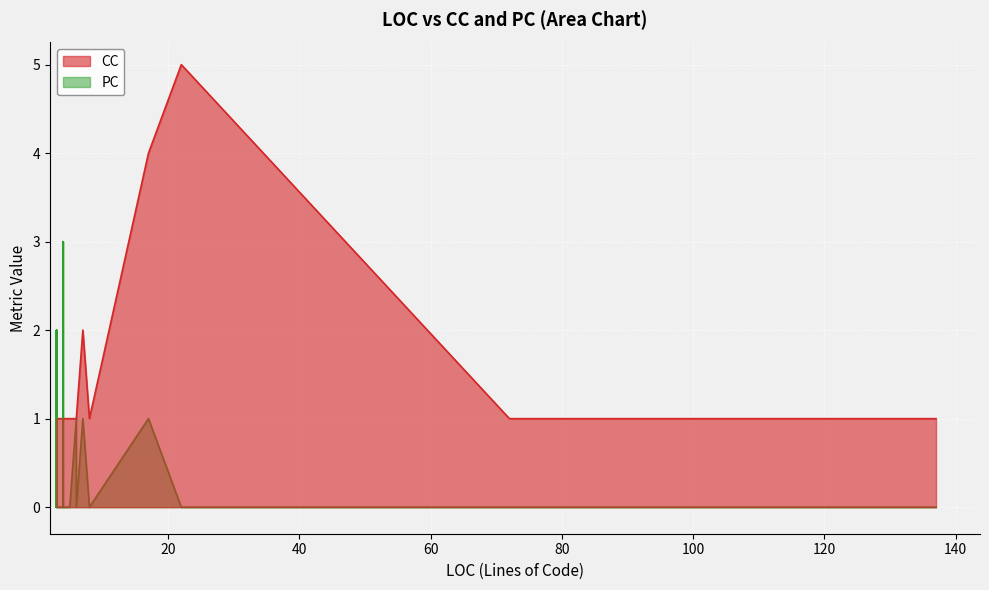

Which series has the largest range (max minus min)?

CC